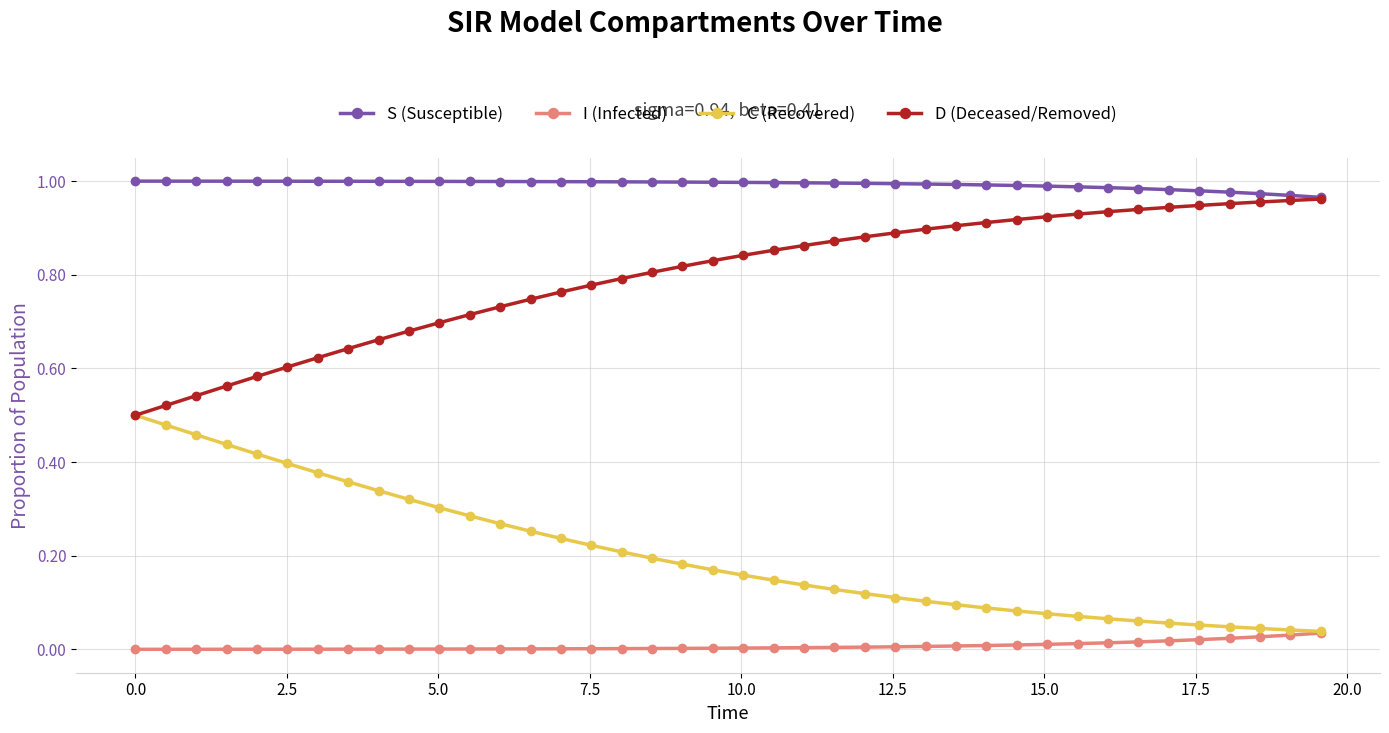

Which series has the largest total across all categories?

S (Susceptible)